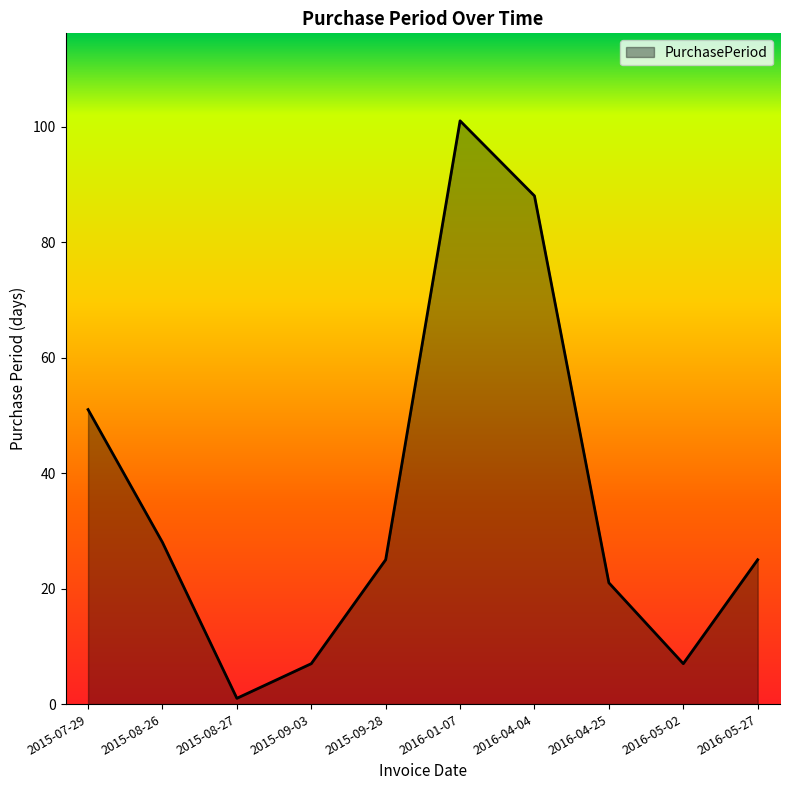

What is the sum of all values?

354